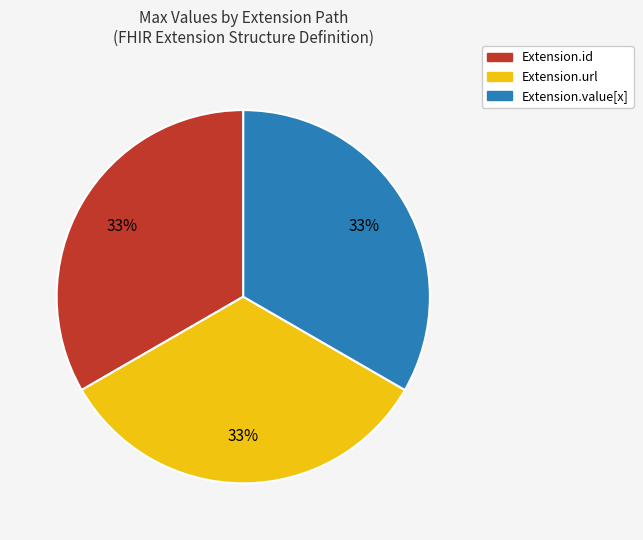

How many segments does this pie chart have?

3